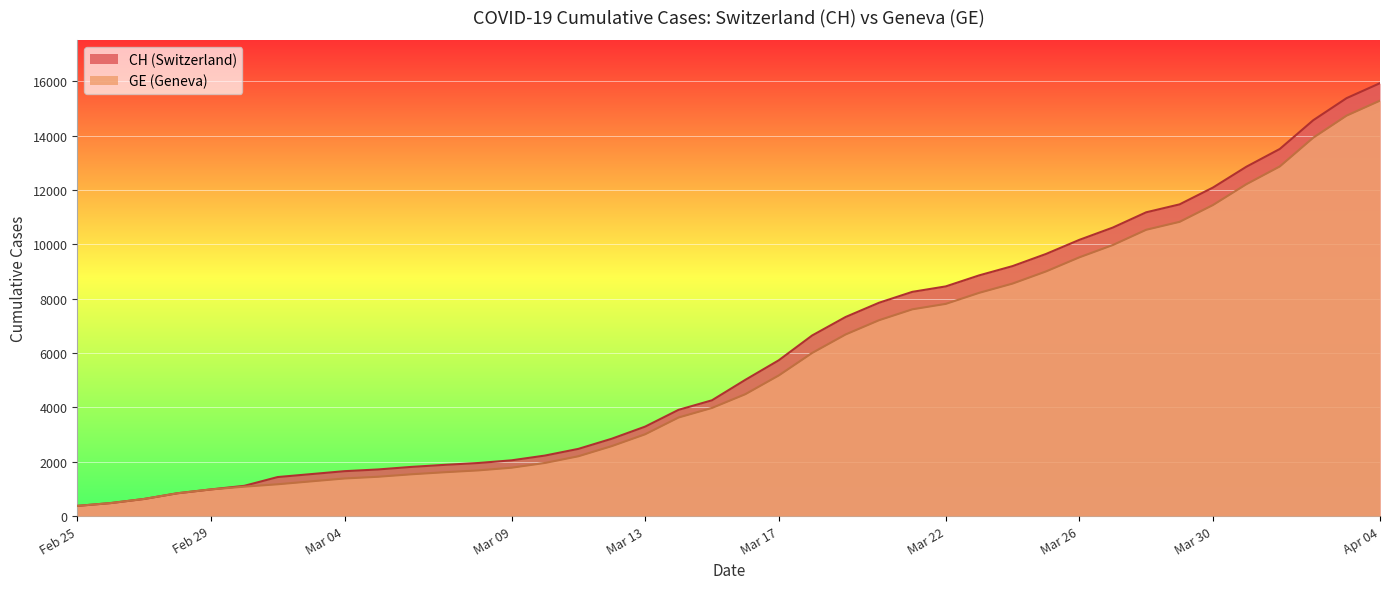

Reading right to left, list all the values displayed in this chart.

CH: 15926	15375	14561	13505	12852	12086	11467	11175	10613	10162	9642	9196	8855	8449	8249	7847	7323	6644	5731	5012	4259	3908	3291	2845	2472	2226	2051	1952	1885	1809	1715	1652	1544	1436	1113	981	840	630	479	375
GE: 15284	14733	13919	12863	12210	11444	10825	10533	9971	9520	9000	8554	8213	7807	7607	7205	6681	6002	5174	4485	3978	3627	3010	2574	2201	1955	1780	1681	1614	1538	1447	1384	1278	1171	1083	981	840	630	479	375